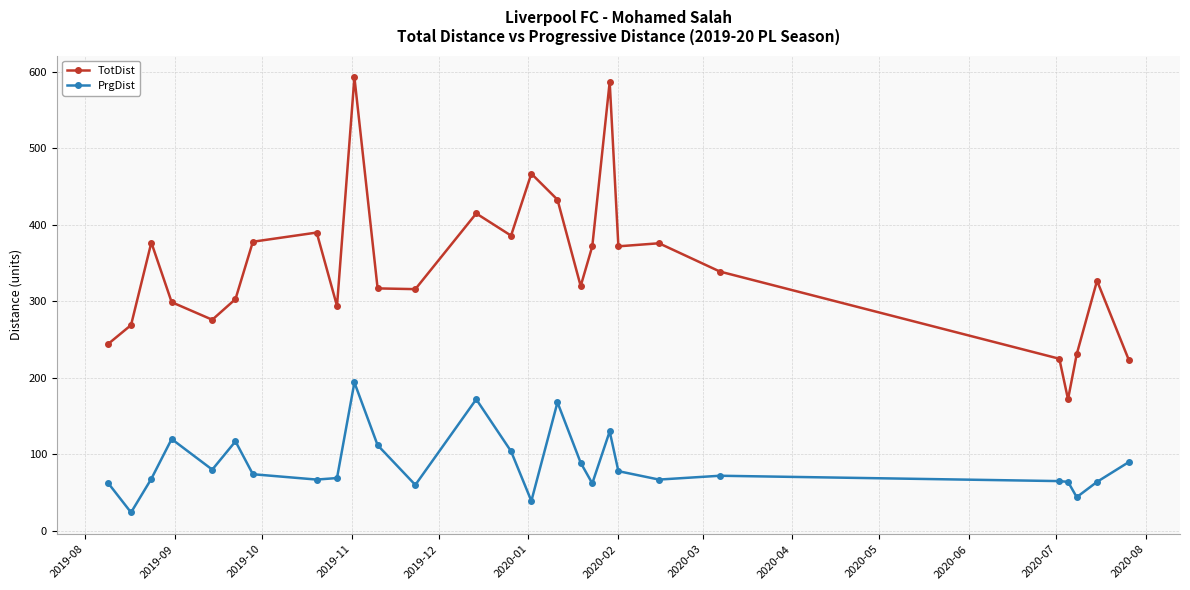

True or false: PrgDist and TotDist intersect in this chart.

False